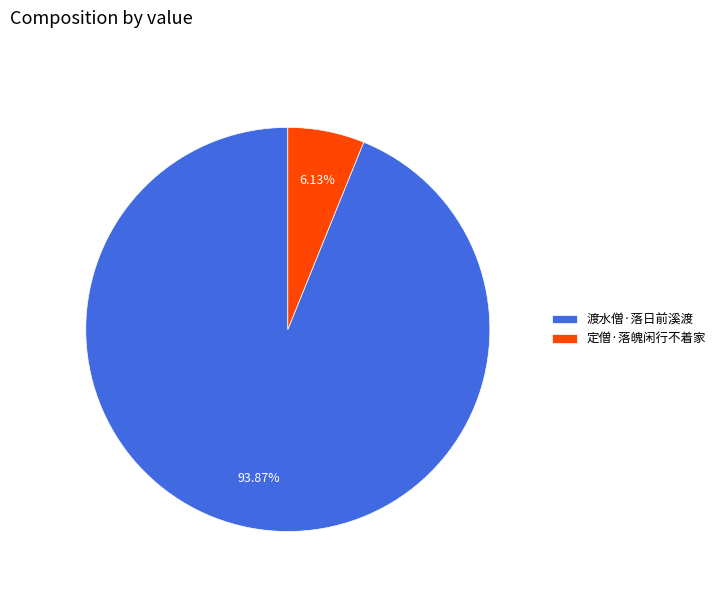

What percentage is NOT represented by 渡水僧·落日前溪渡?

6.1%